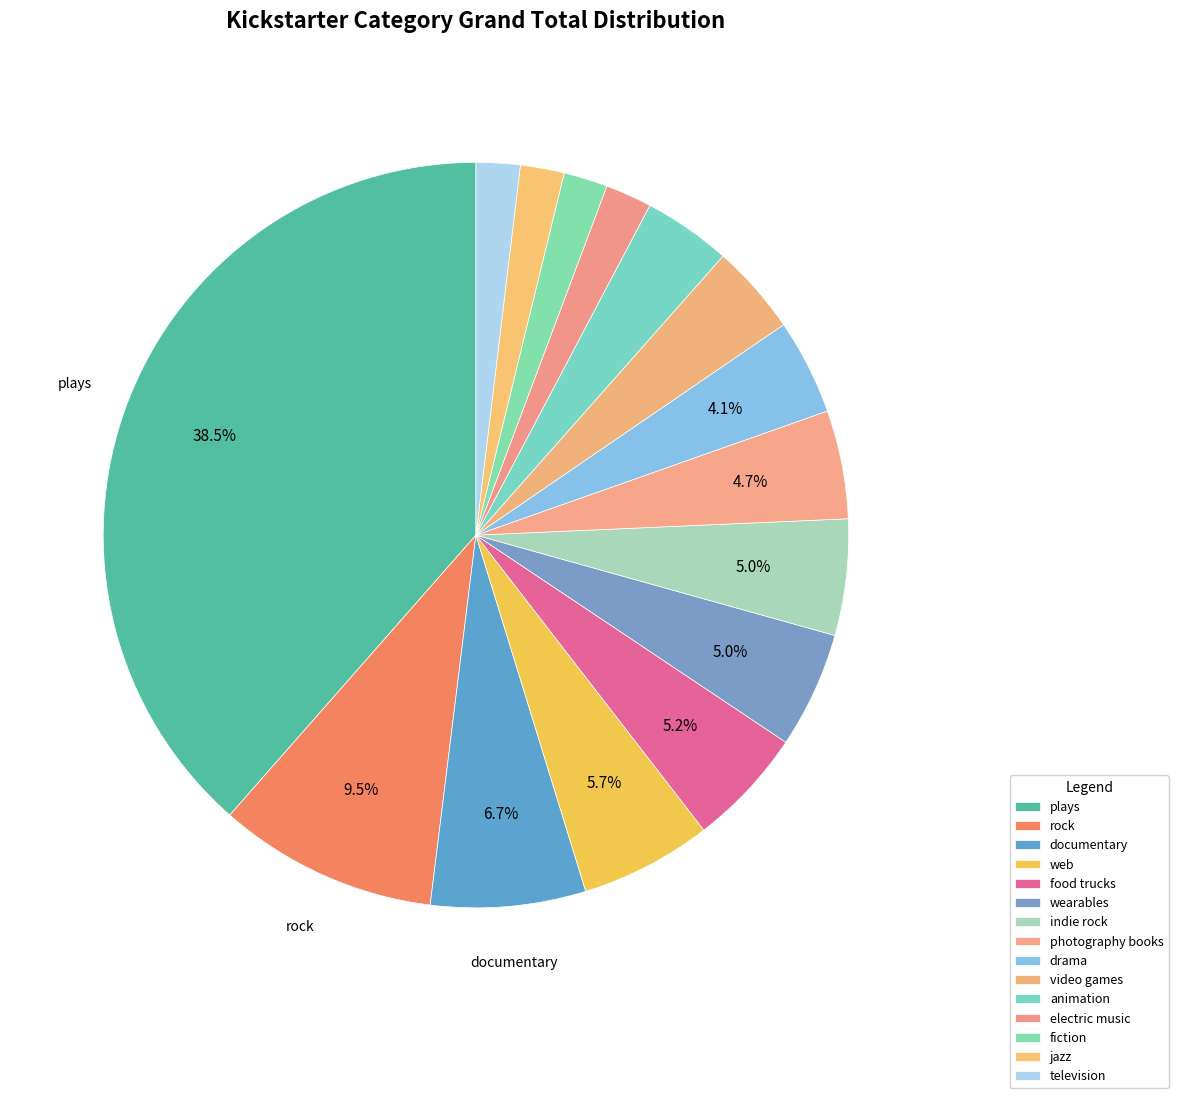

What percentage is the rock slice, to the nearest percent?

10%